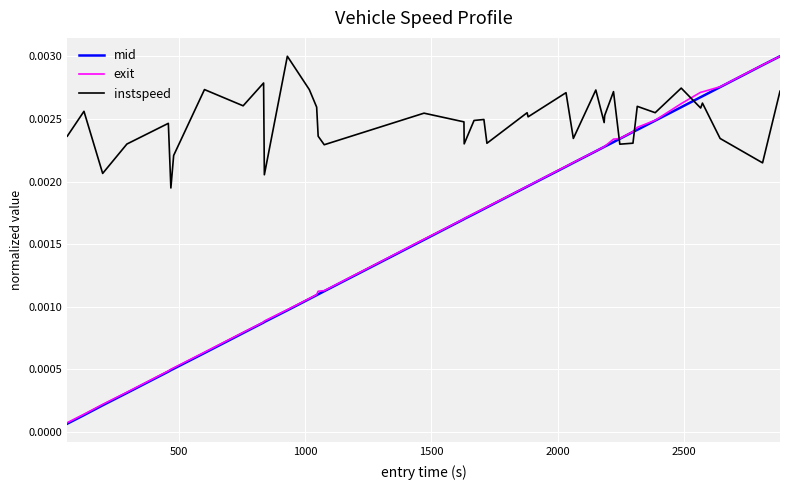

Which series has the largest total across all categories?

instspeed